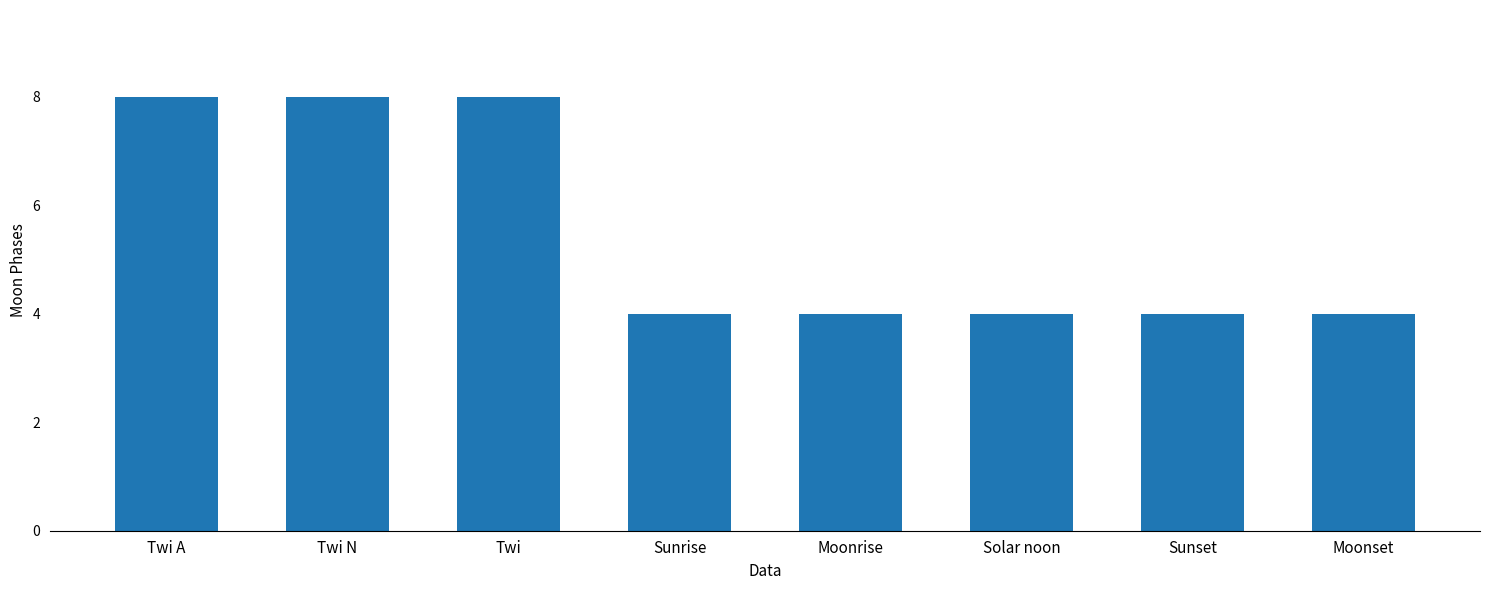

What is the label of the 5th bar from the right?

Sunrise